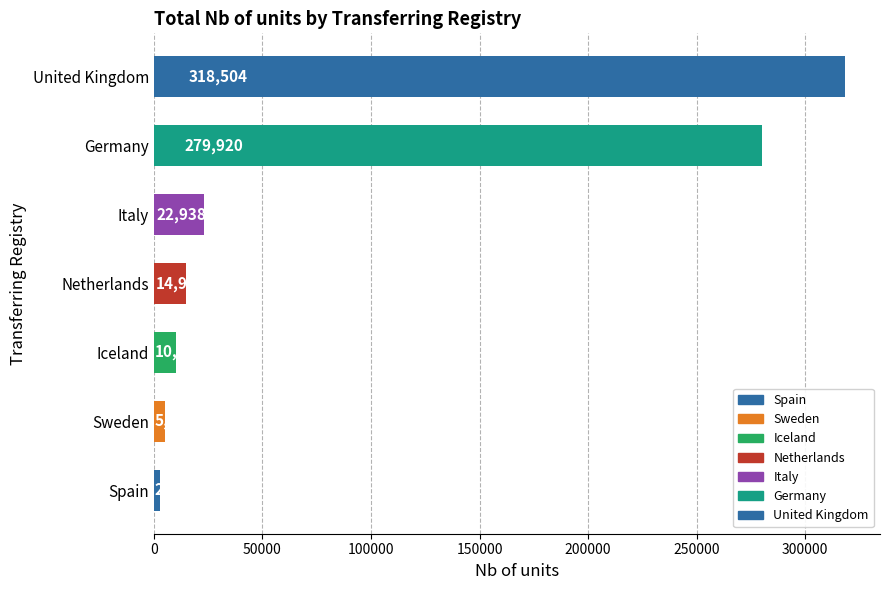

List the labels in order of value, smallest first.

Spain, Sweden, Iceland, Netherlands, Italy, Germany, United Kingdom